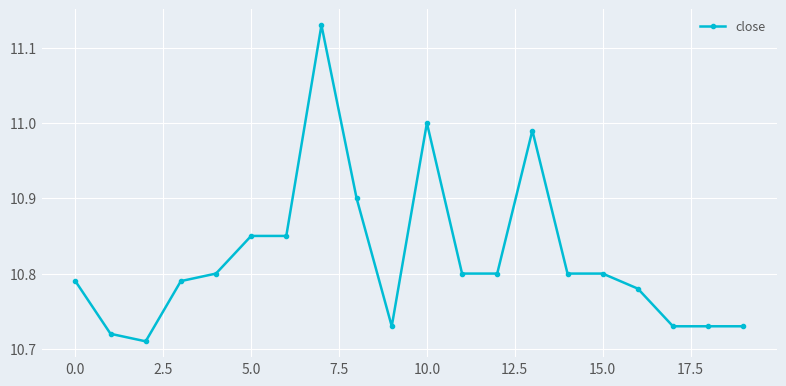

What is the difference between the maximum and minimum values?

0.4